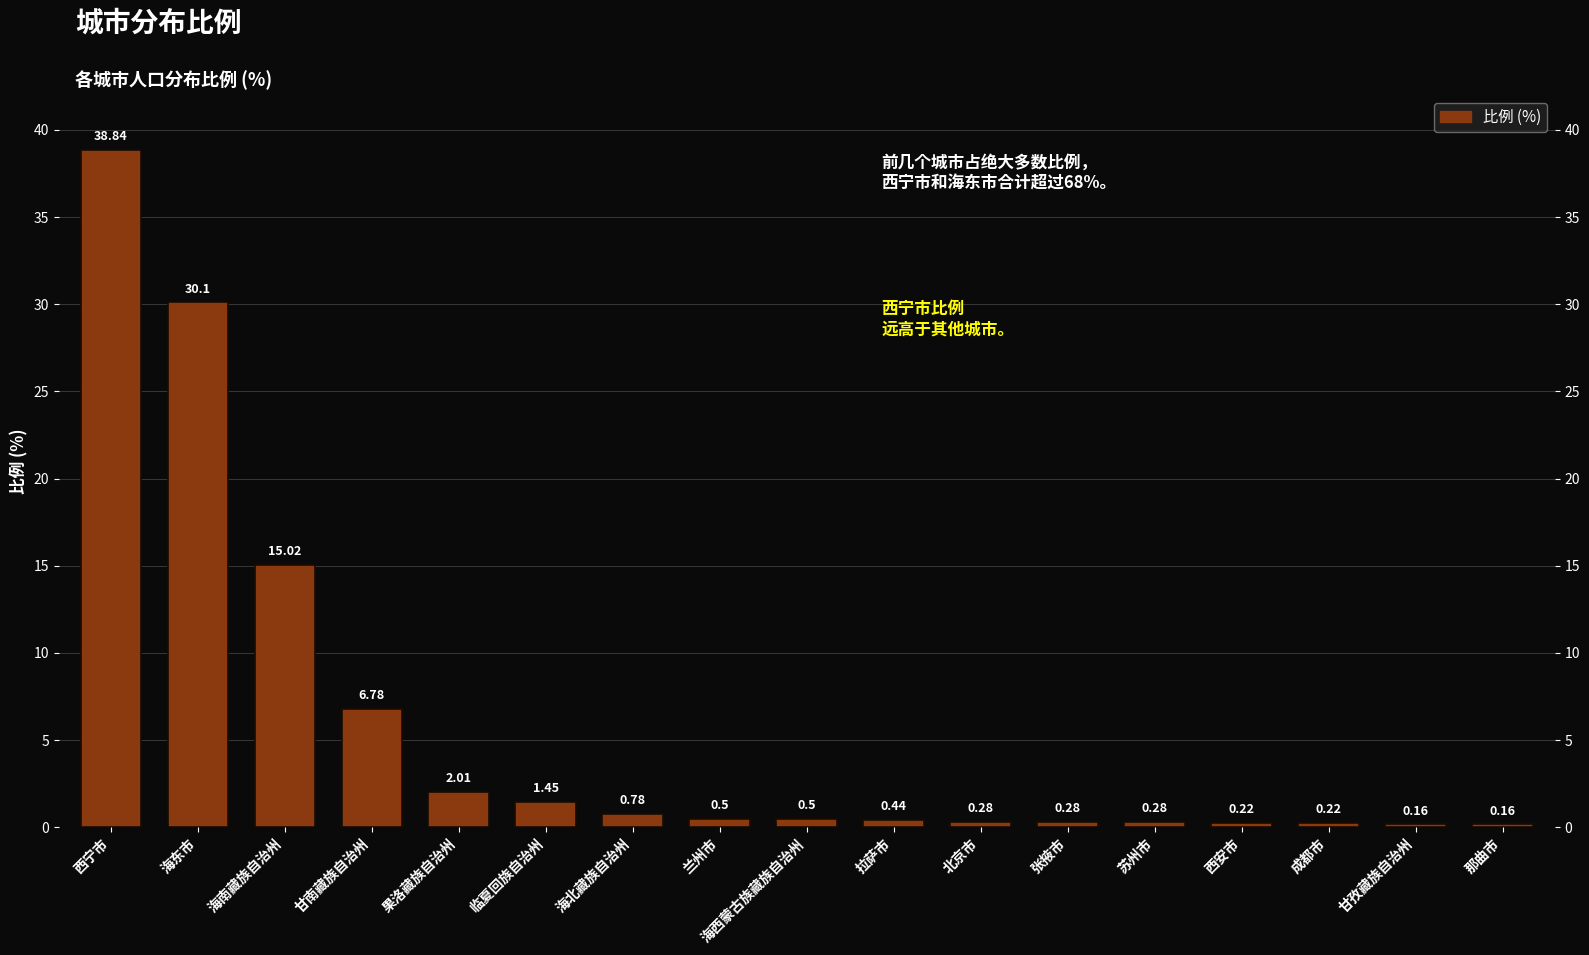

Reading right to left, what are all the values shown in this chart?

0.2	0.2	0.2	0.2	0.3	0.3	0.3	0.4	0.5	0.5	0.8	1.4	2.0	6.8	15.0	30.1	38.8